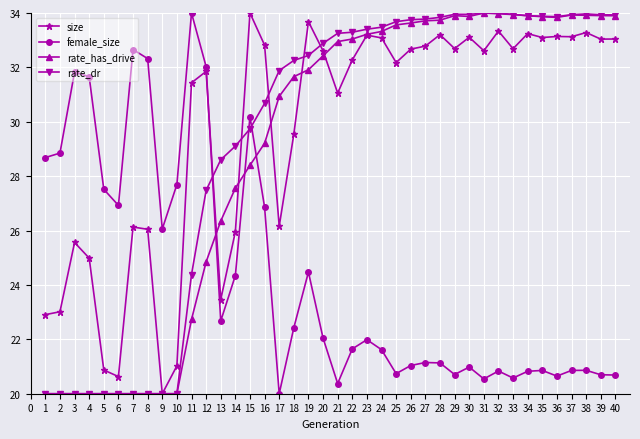

What is the difference between the second highest and second lowest values in the rate_dr series?

14.0